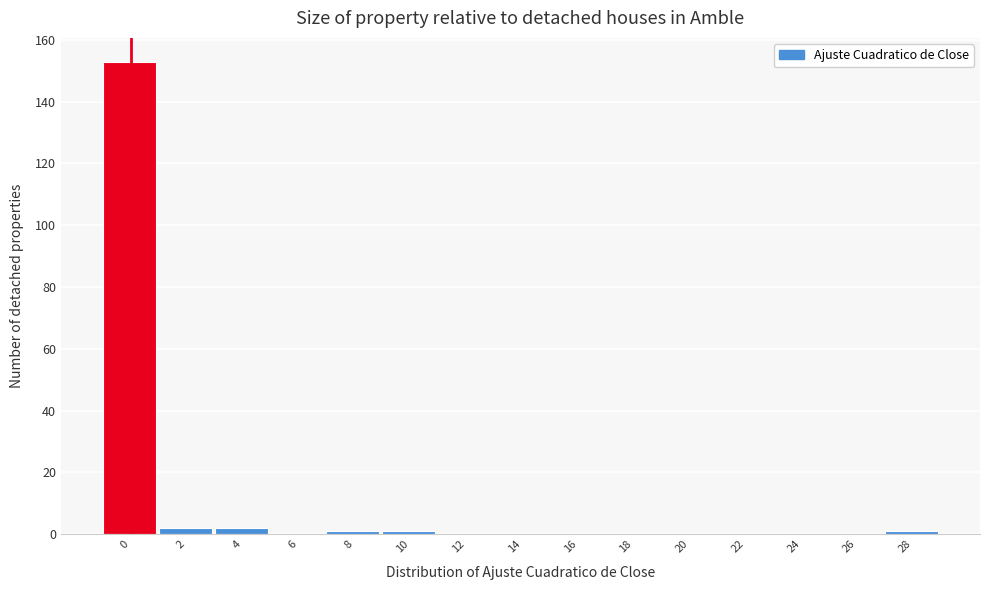

Reading right to left, transcribe all the data shown in this chart.

28=1	26=0	24=0	22=0	20=0	18=0	16=0	14=0	12=0	10=1	8=1	6=0	4=2	2=2	0=153